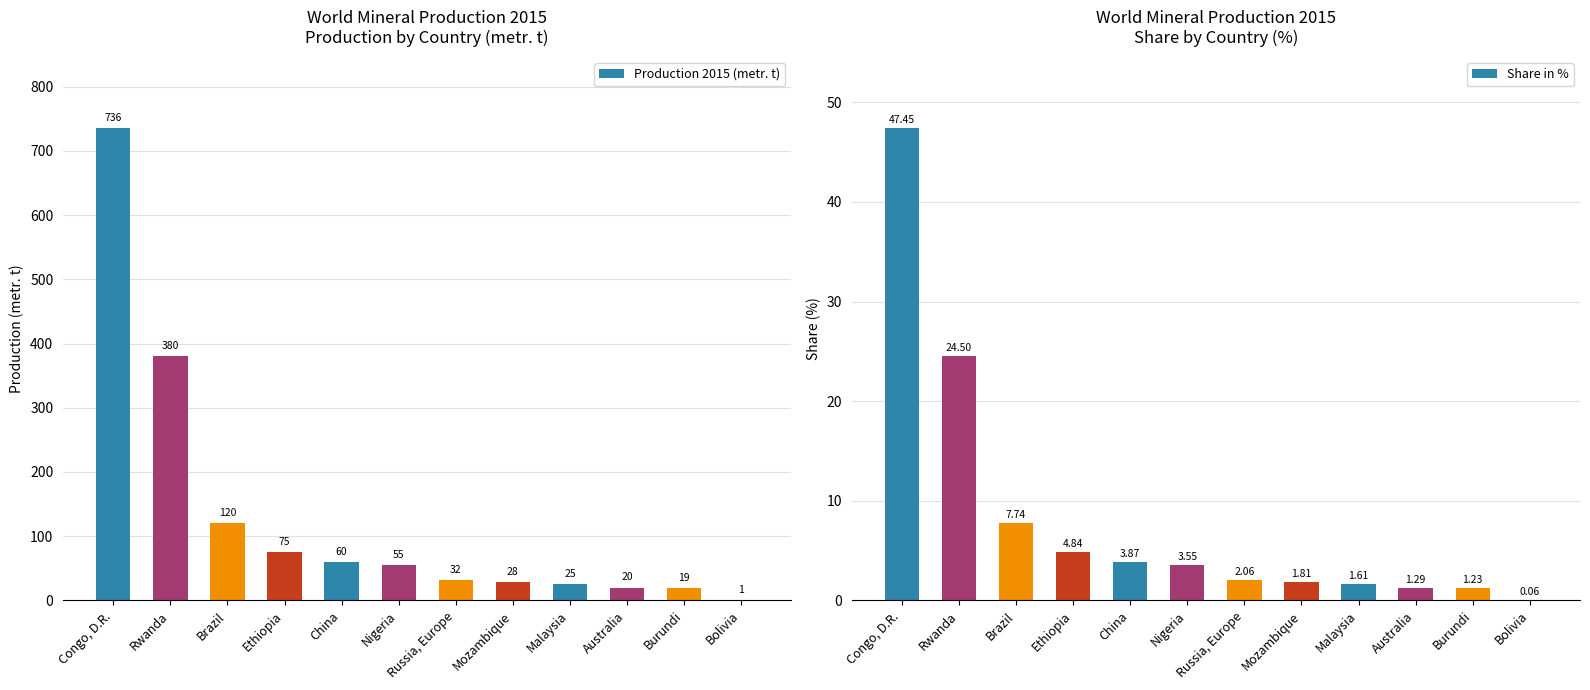

Are the bars horizontal?

No